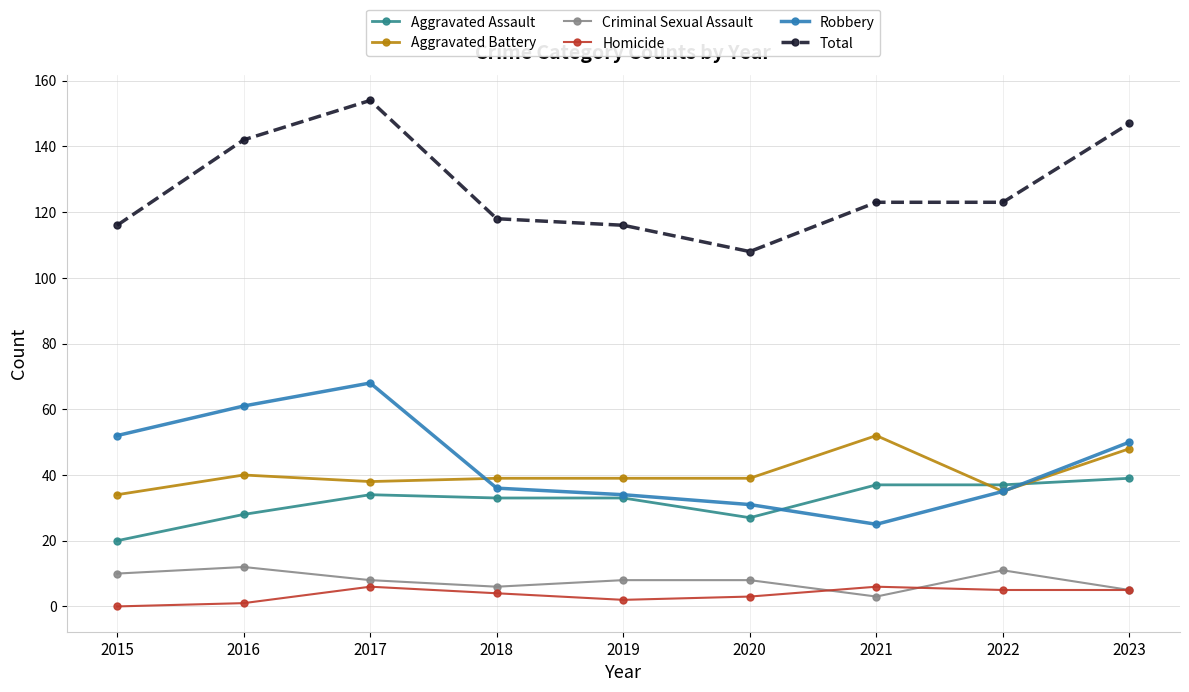

What is the spread (max minus min) of values at 2023?

142